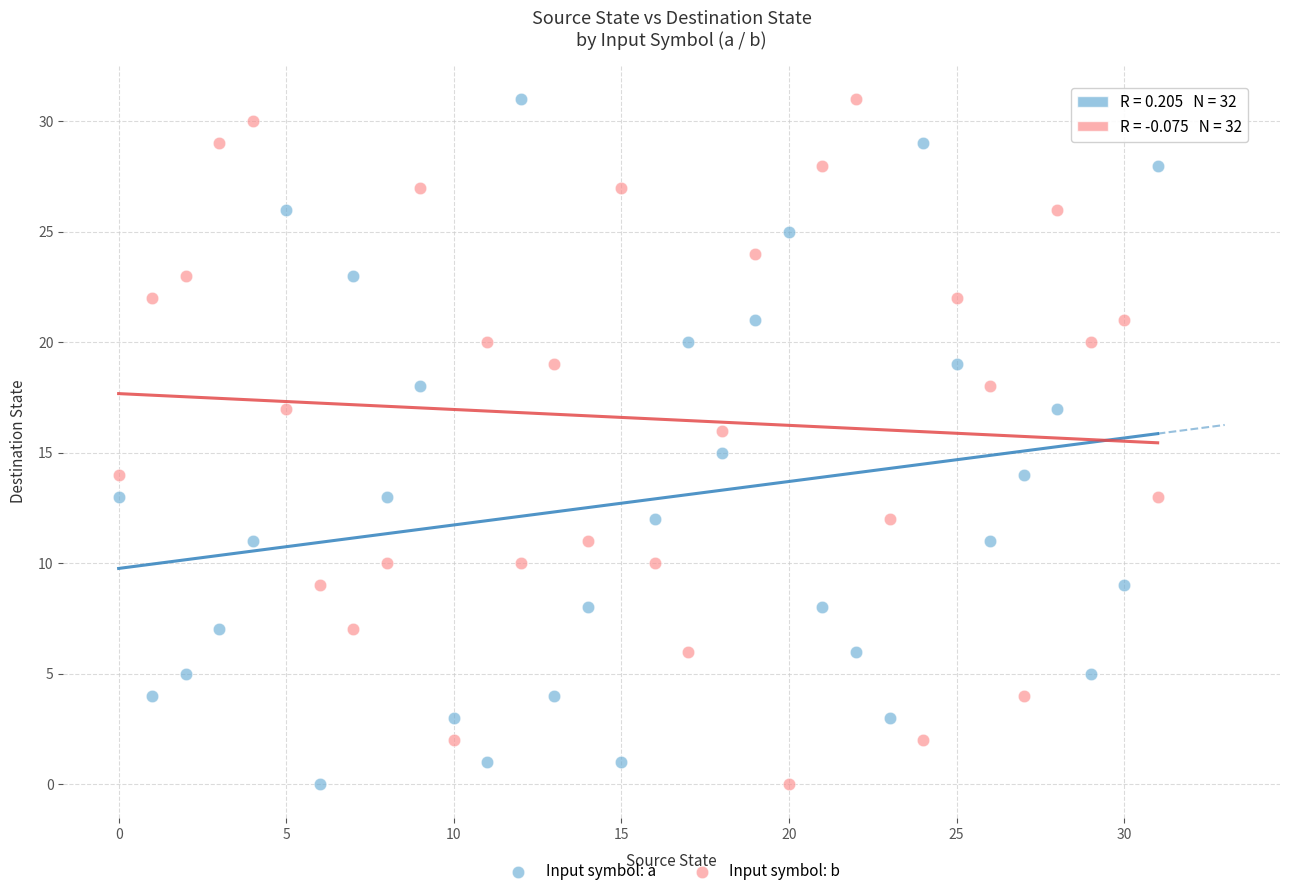

Across all data points, what is the range of Y values (max minus min)?

31